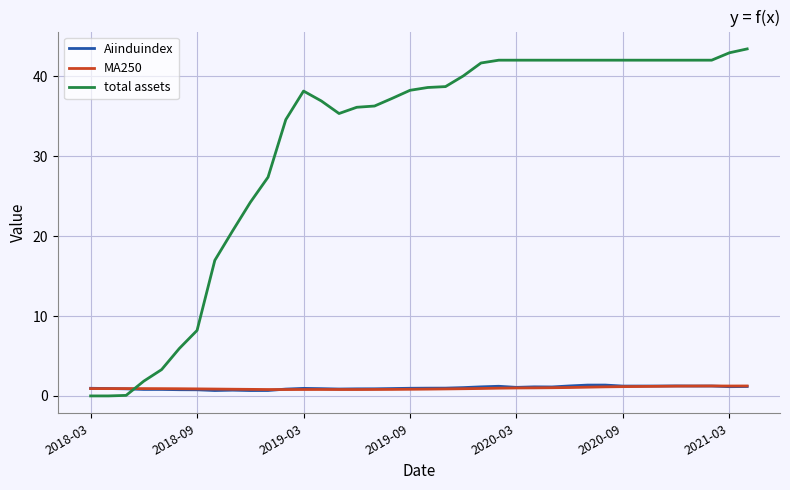

What are all the series names shown in the legend?

Aiinduindex, MA250, total assets